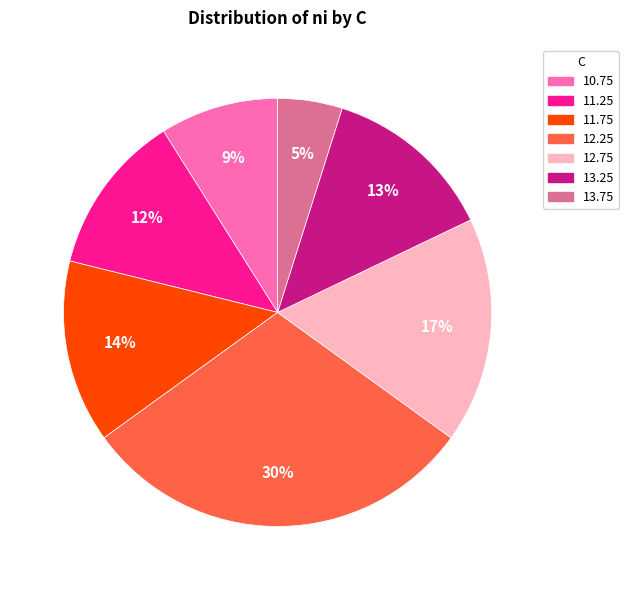

What percentage is the 13.75 slice, to the nearest percent?

5%